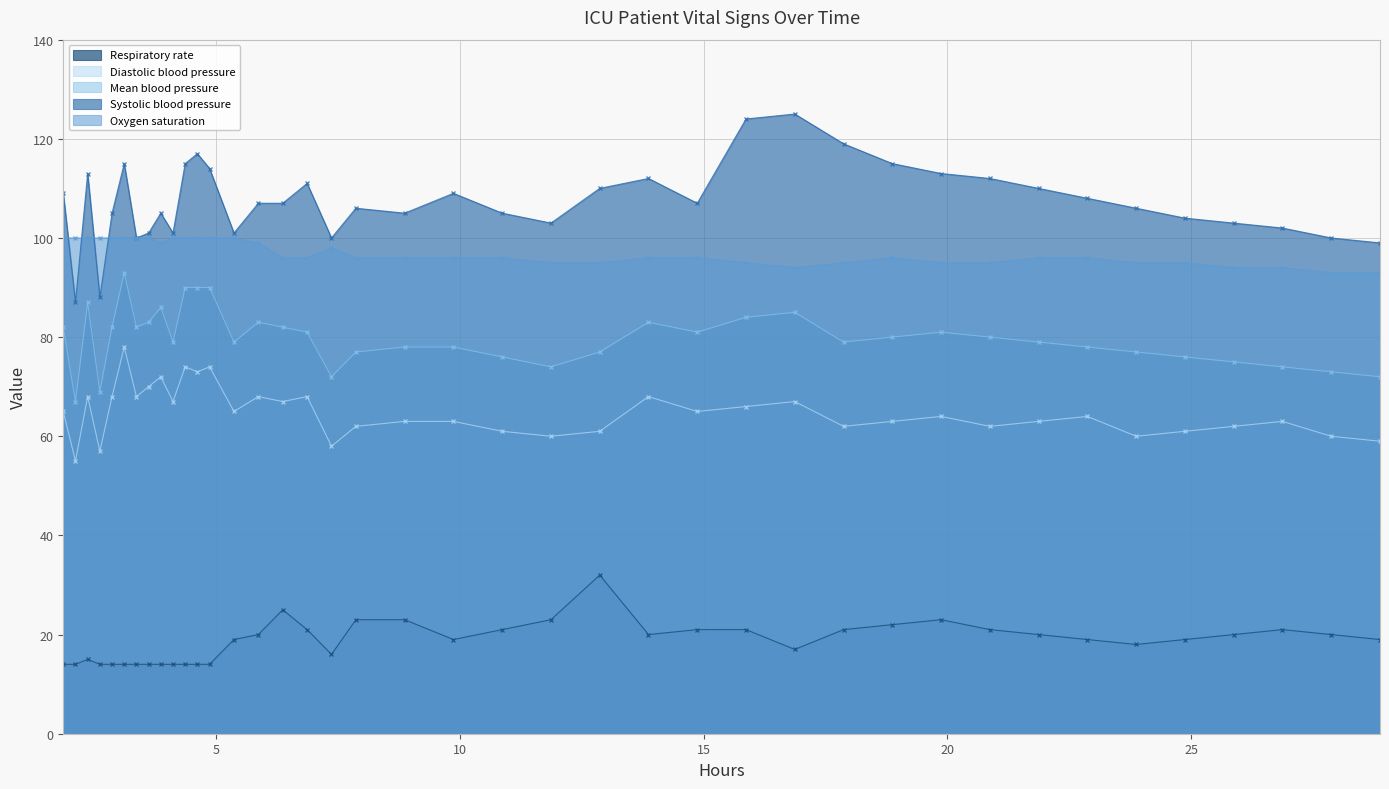

True or false: Oxygen saturation and Mean blood pressure intersect in this chart.

False